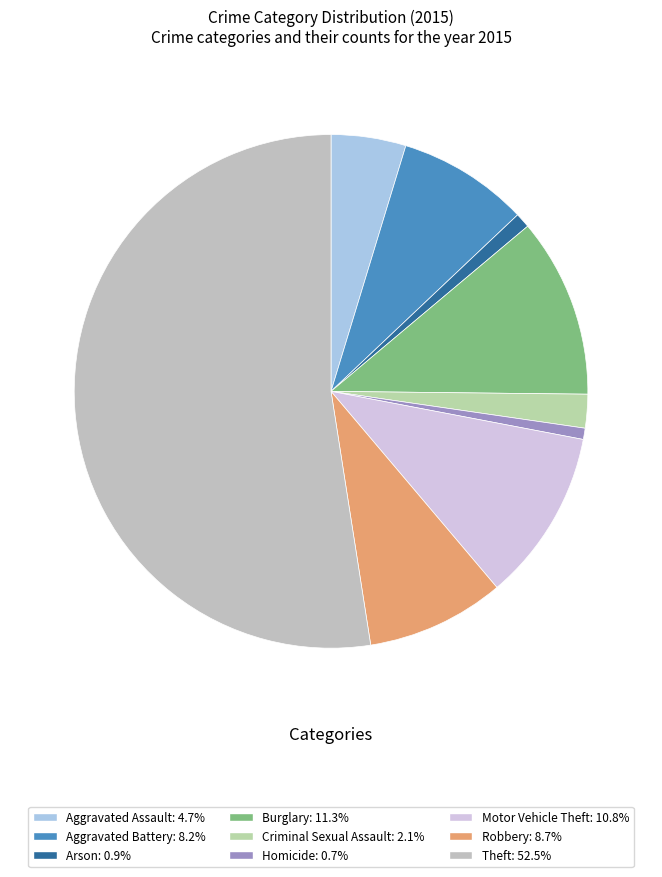

To the nearest percent, what is the average slice percentage?

11%